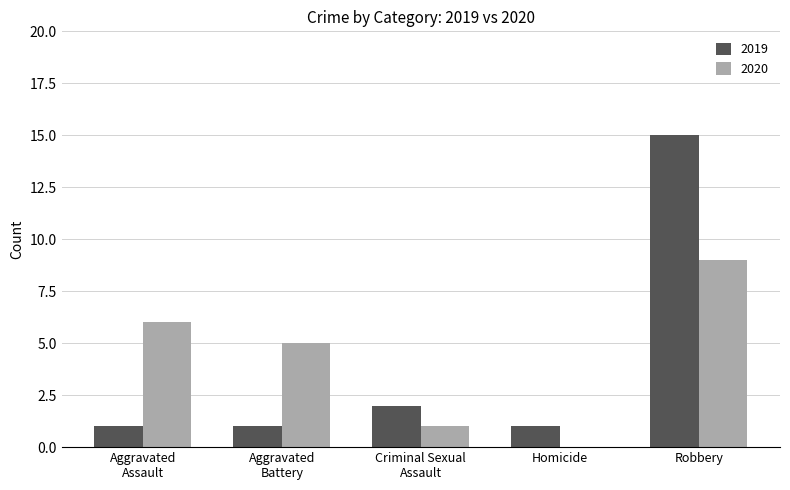

The 2020 series shows 9 at Robbery. True or false?

True